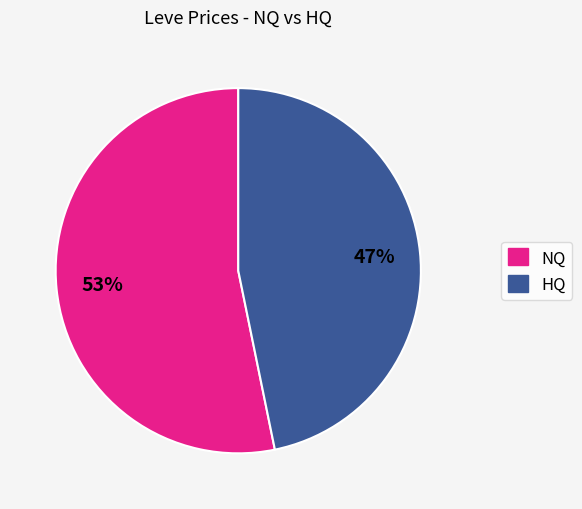

Is there a majority slice in this chart?

Yes